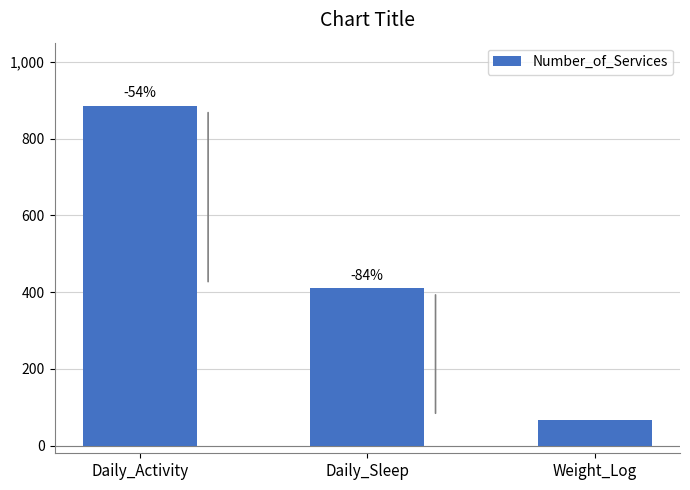

Does the chart contain stacked bars?

No